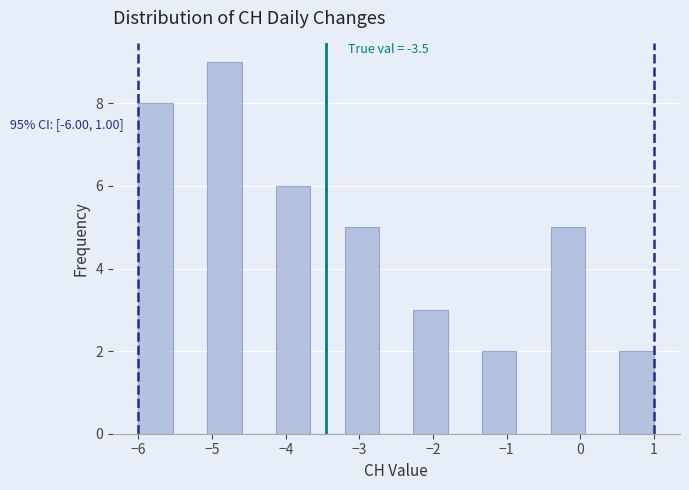

Over which range of the x-axis is the bar tallest?

-5.1 to -4.6